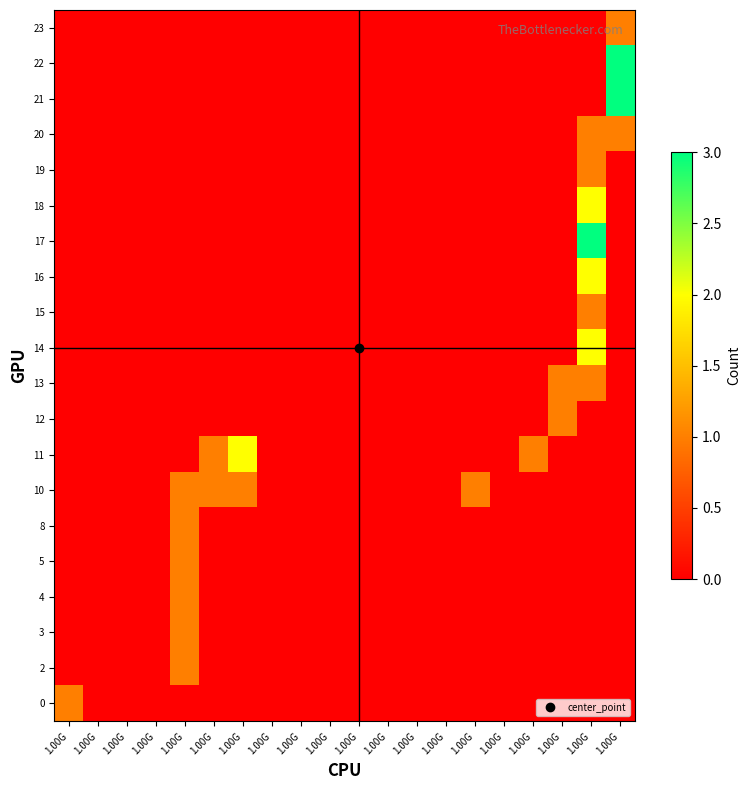

How many categories are shown in the chart?

20